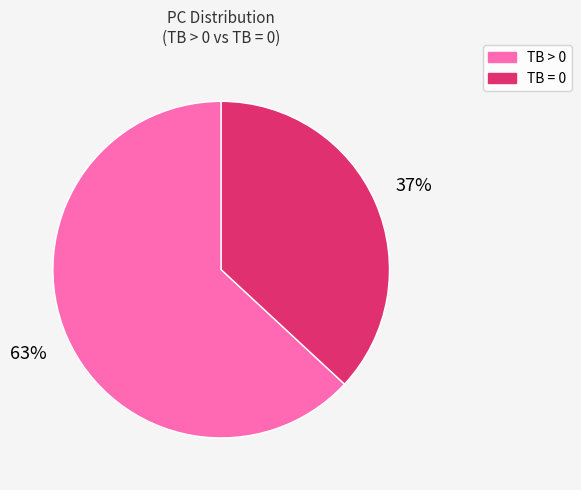

To the nearest percent, what is the average slice percentage?

50%